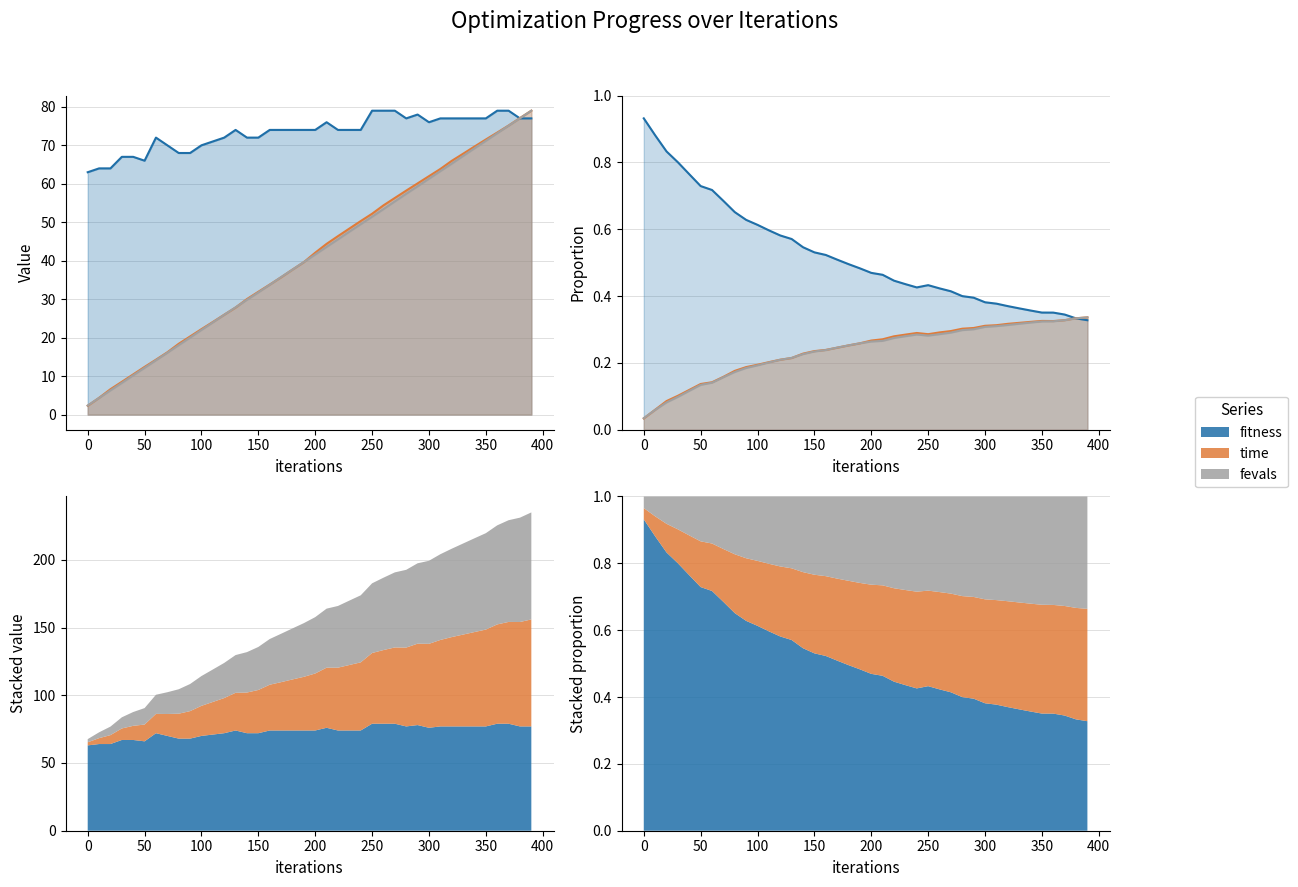

What is the highest value of the time series?

0.3